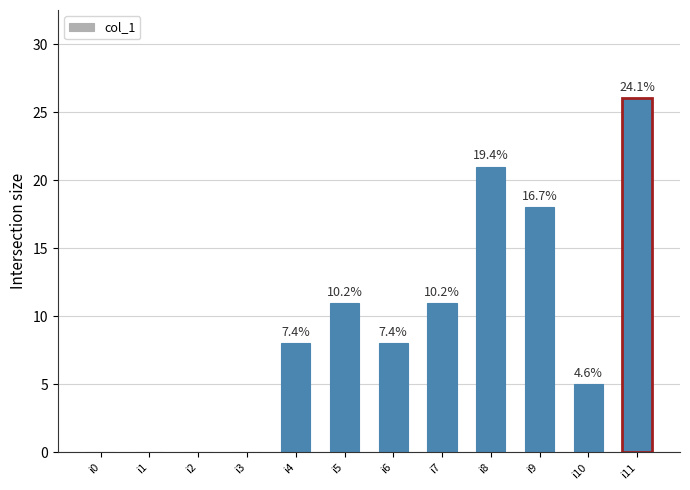

Rank the categories by value from lowest to highest.

i0, i1, i2, i3, i10, i4, i6, i5, i7, i9, i8, i11